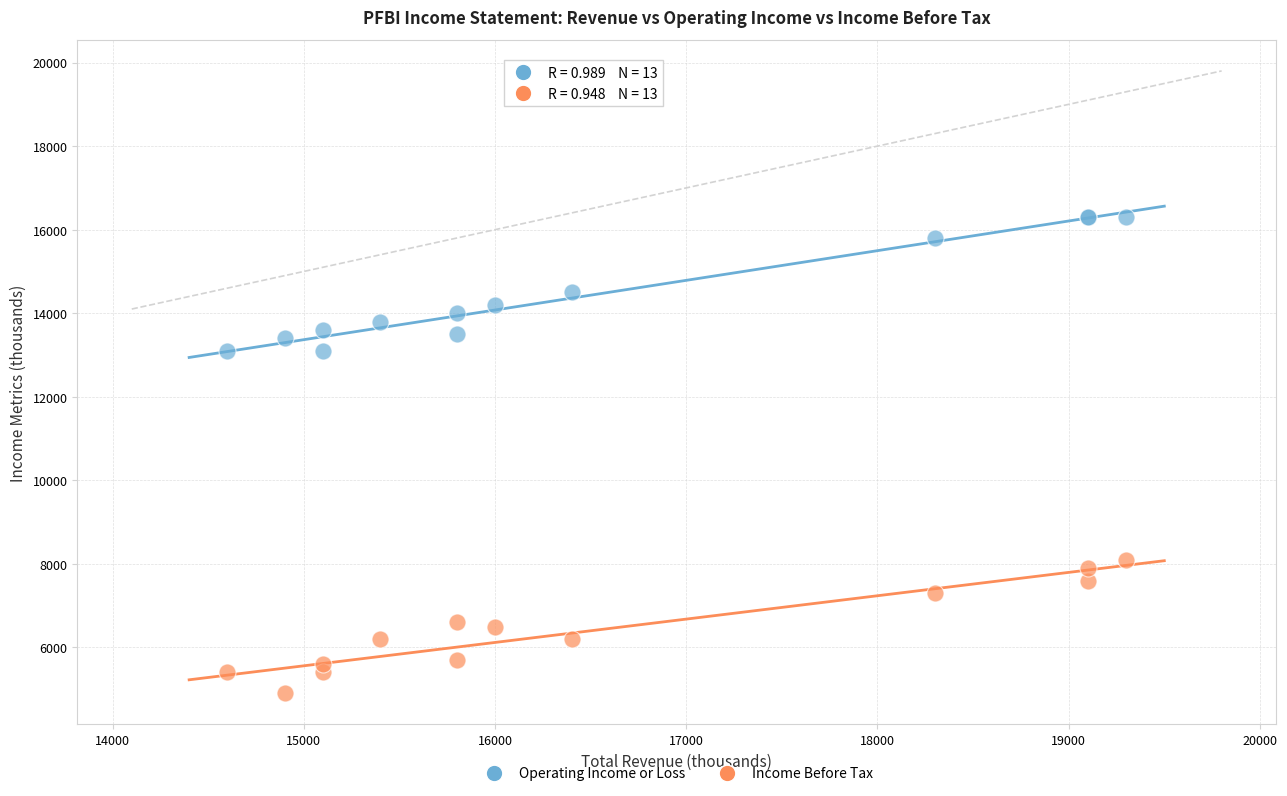

In the Operating Income or Loss series, what Y value is closest to 14700?

14500